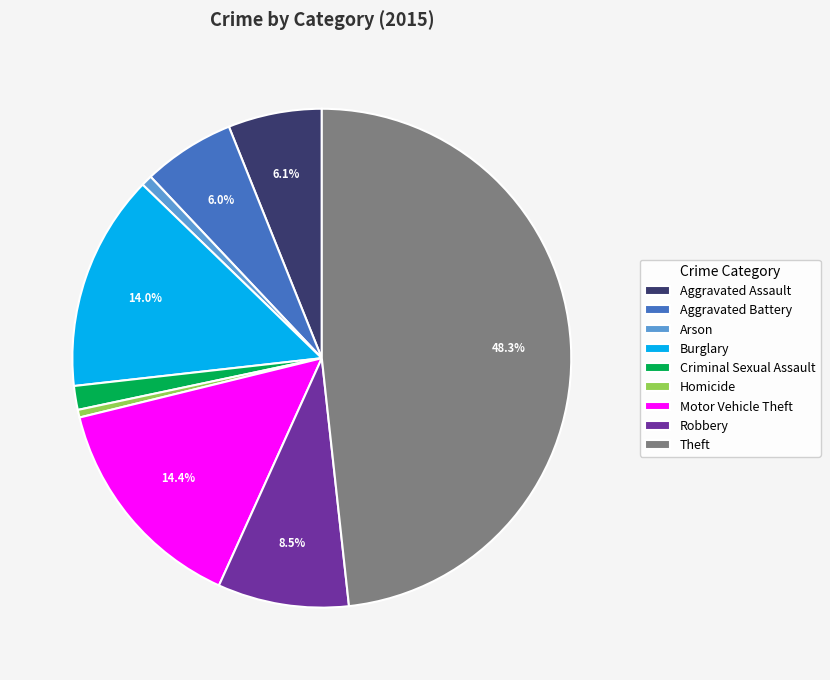

True or false: Theft accounts for 48% of the total.

True